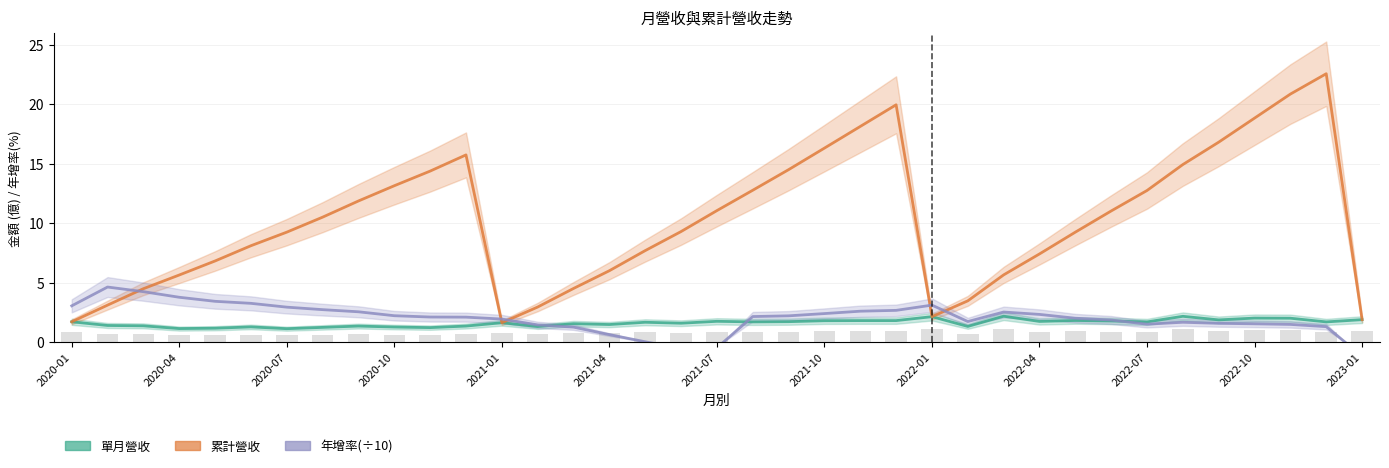

What is the difference between the 年增率(÷10) values at 2021-04 and 2022-10?

0.9